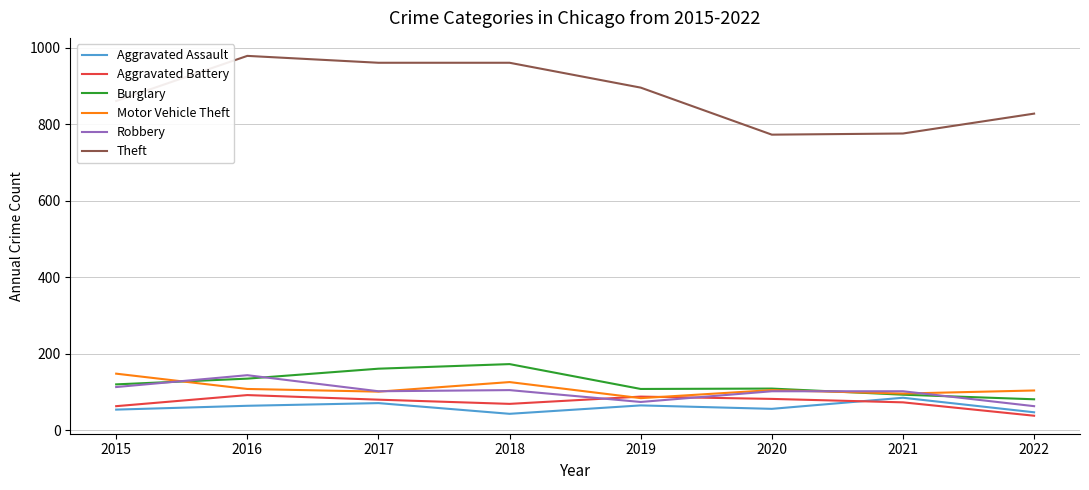

Count the number of data series in this chart.

6